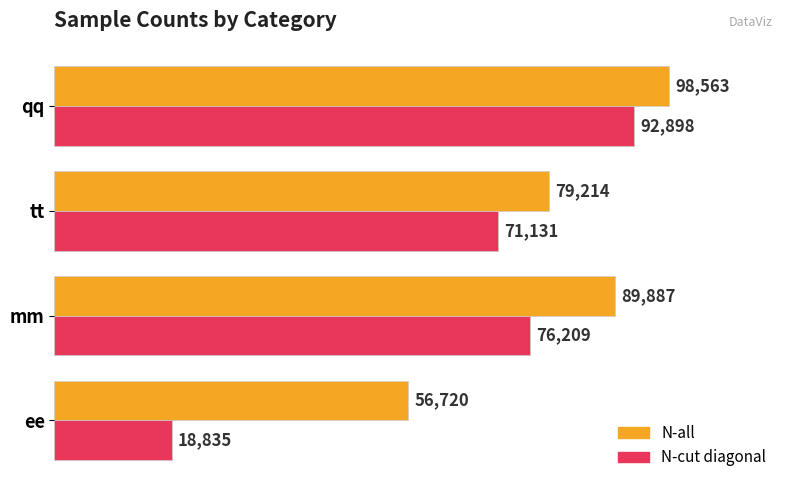

Rank the series by their maximum value, from lowest to highest.

N-cut diagonal, N-all